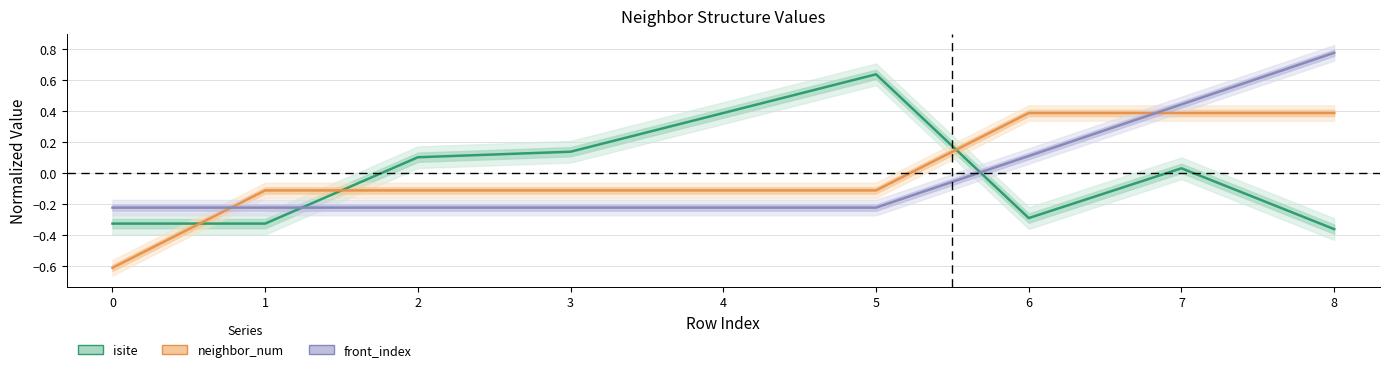

Read the front_index value at 8.

0.8